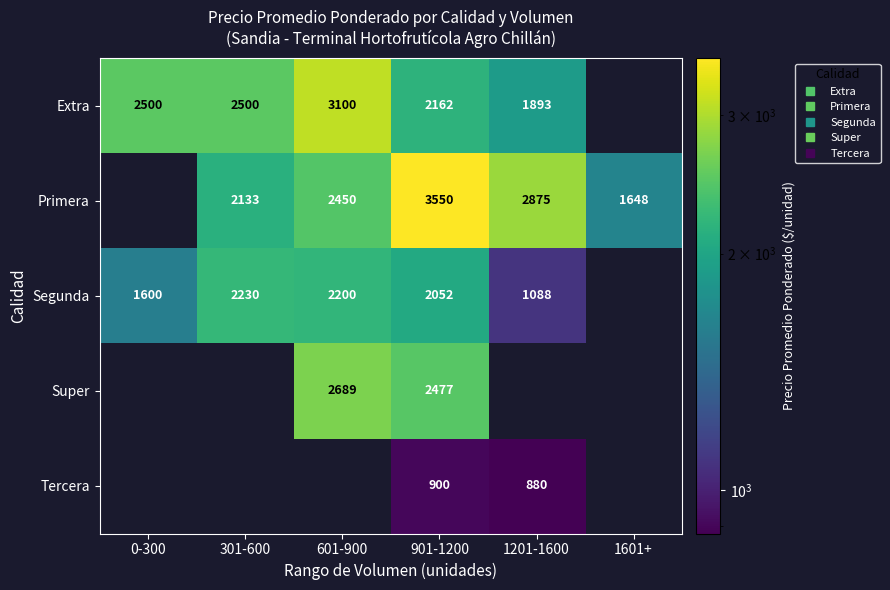

At how many categories does at least one series exceed 2353?

5